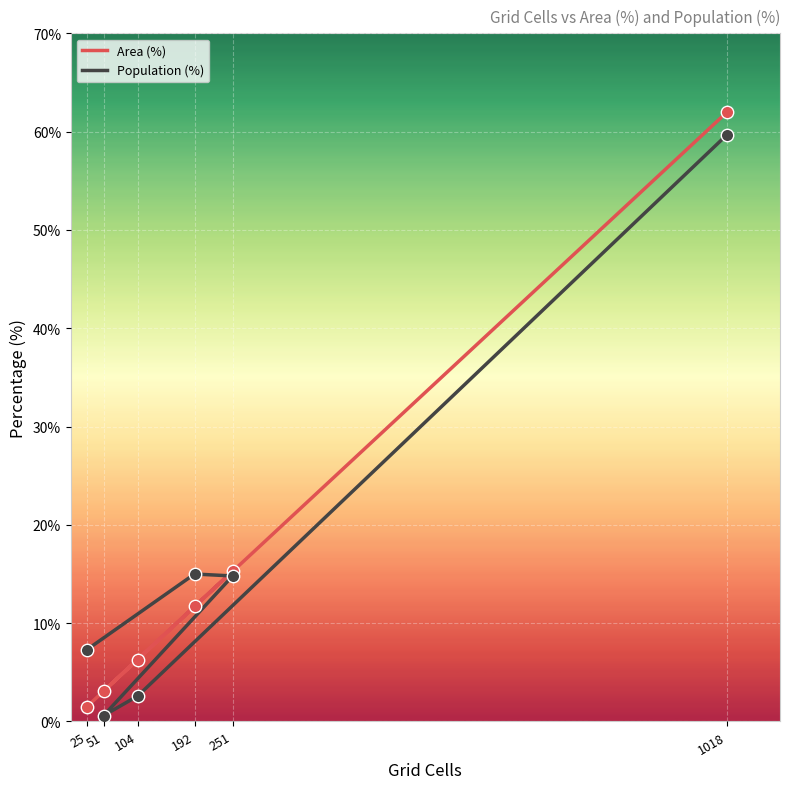

Is the value of Area (%) at 1018 greater than the value of Population (%) at 1018?

Yes